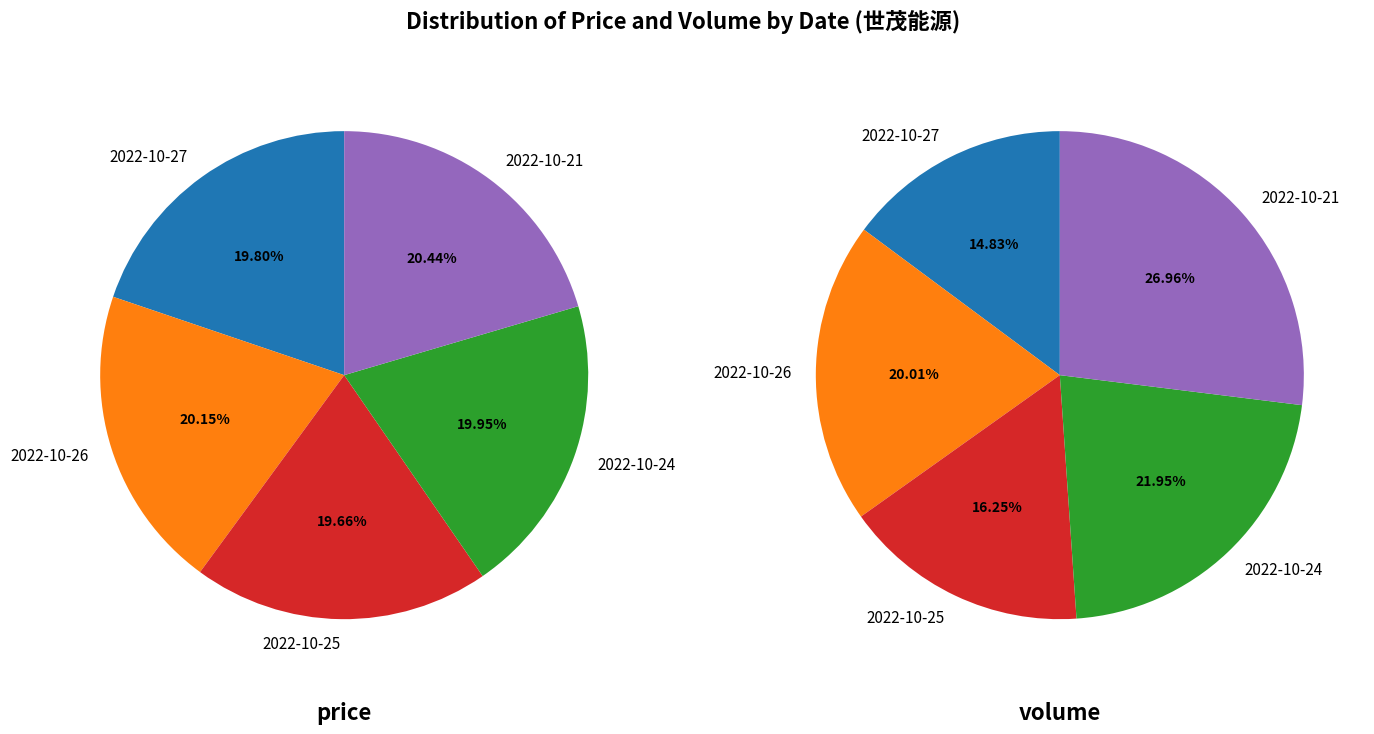

Which category has the biggest portion of the pie?

2022-10-21